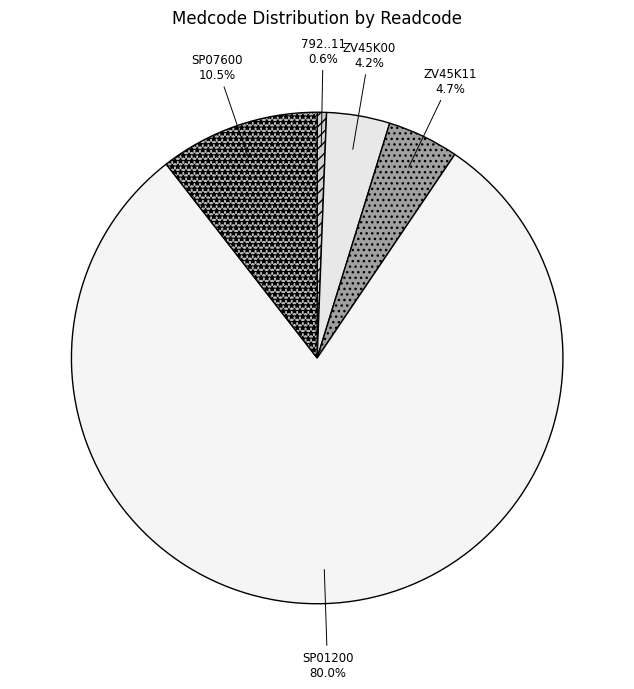

Rank the categories by value from lowest to highest.

792..11, ZV45K00, ZV45K11, SP07600, SP01200